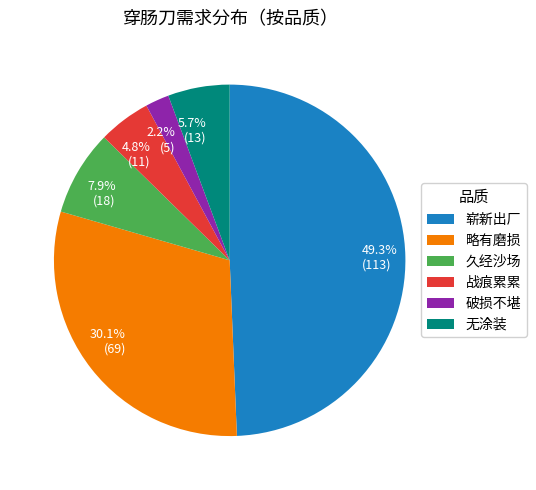

How many segments does this pie chart have?

6